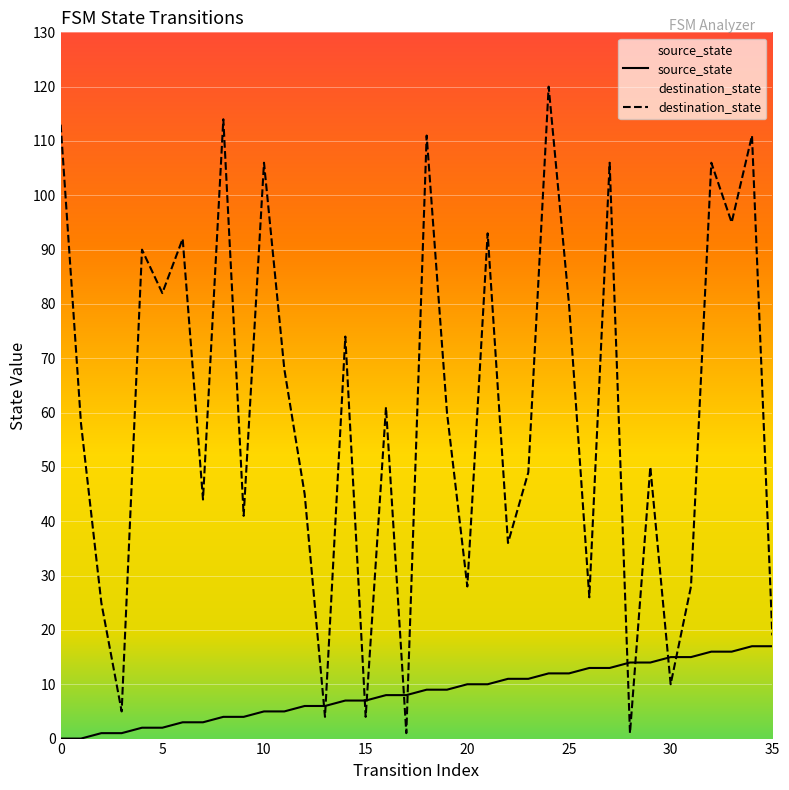

The value of destination_state at 10 is 138. True or false?

False